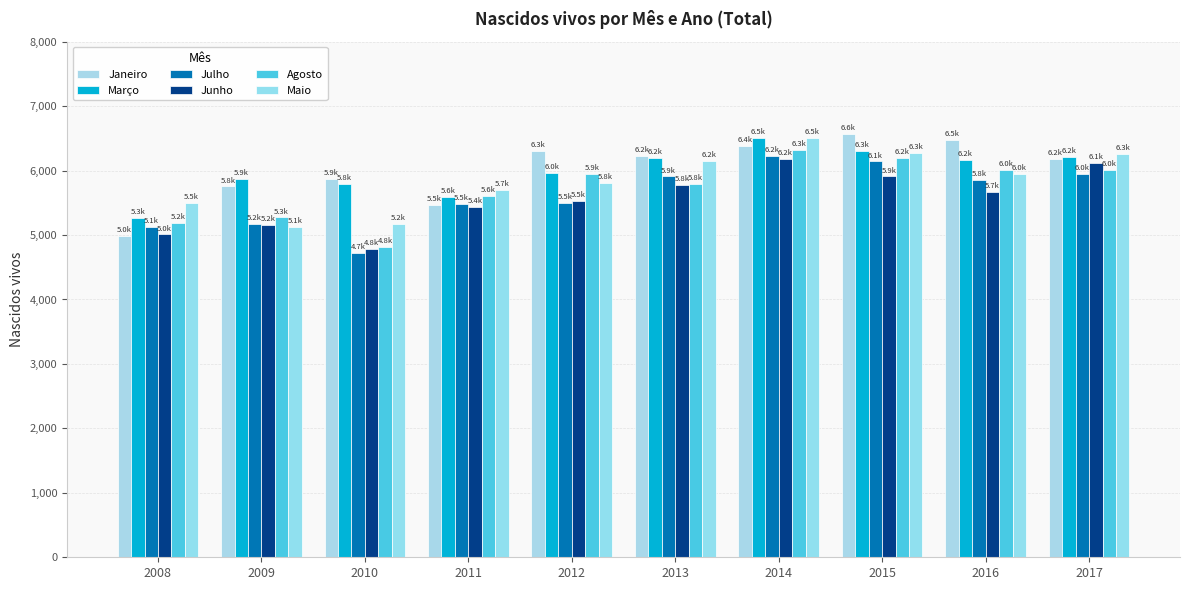

How many series are shown in this chart?

6